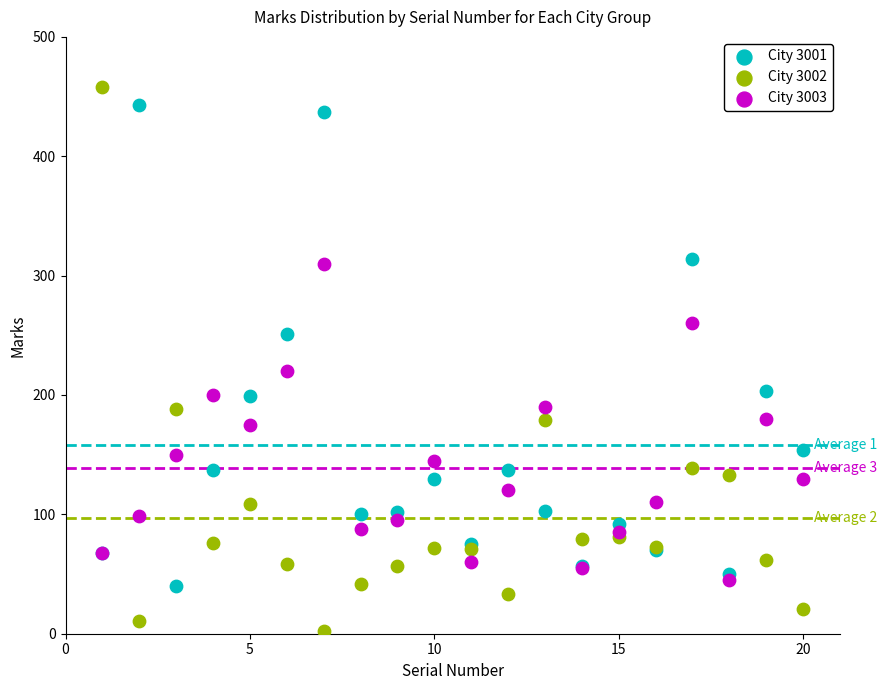

Which series has the widest spread of Y values?

City 3002